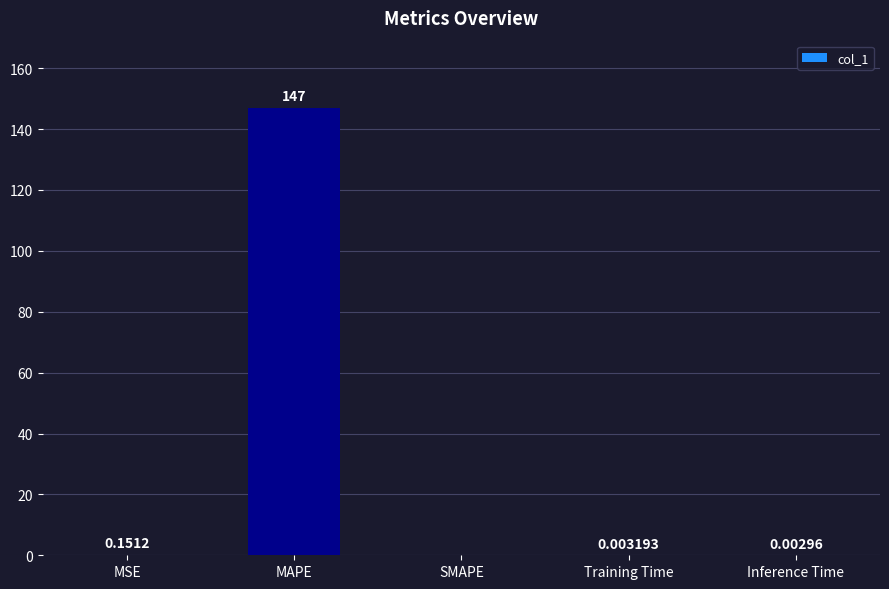

What is the average value?

29.4